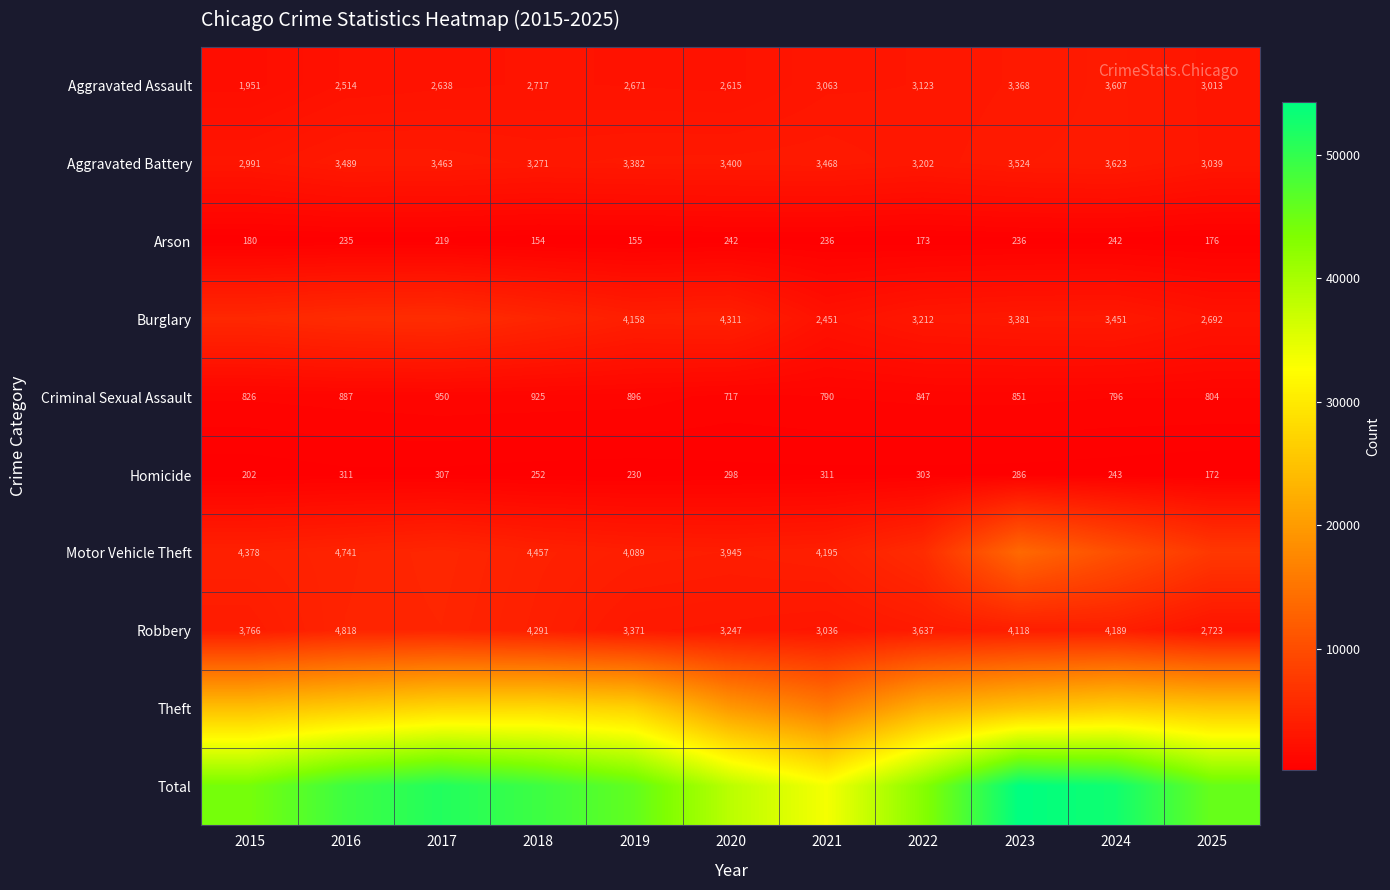

How many data points does each series have?

11